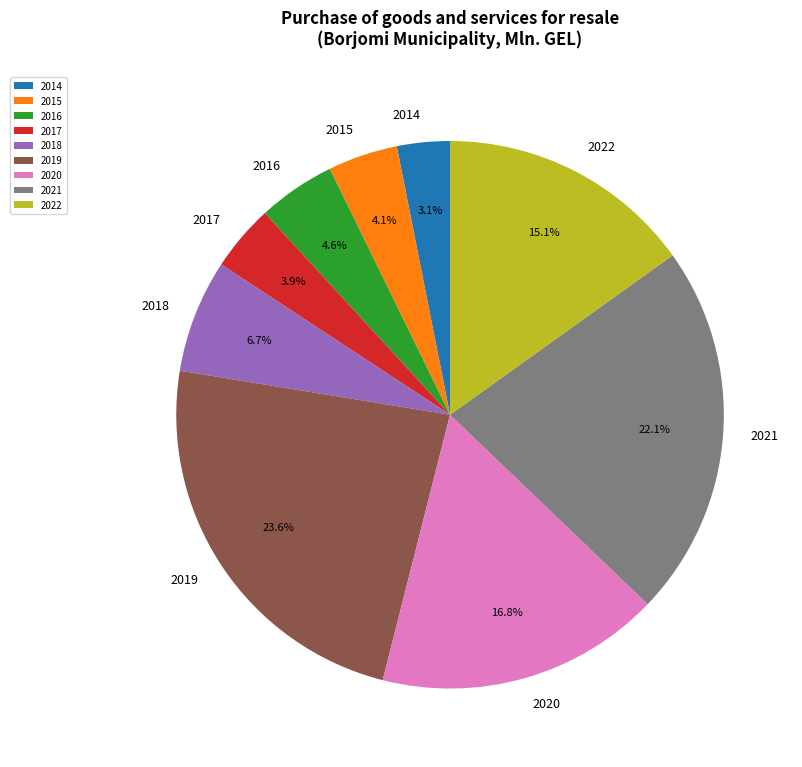

To the nearest percent, what is the difference between the largest and smallest slice percentages?

20%